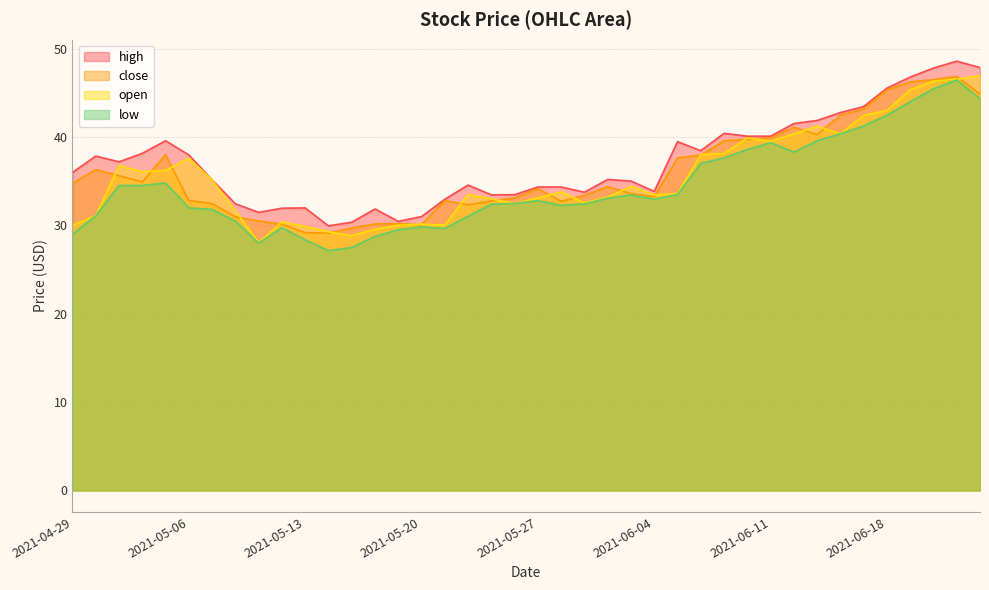

Rank the series by their maximum value, from highest to lowest.

high, open, close, low